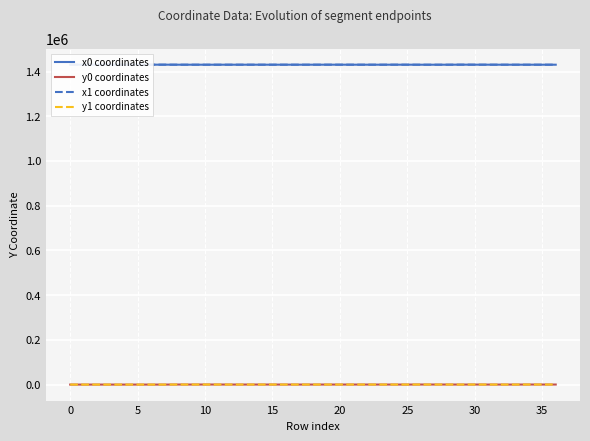

True or false: y0 coordinates and x1 coordinates intersect in this chart.

False